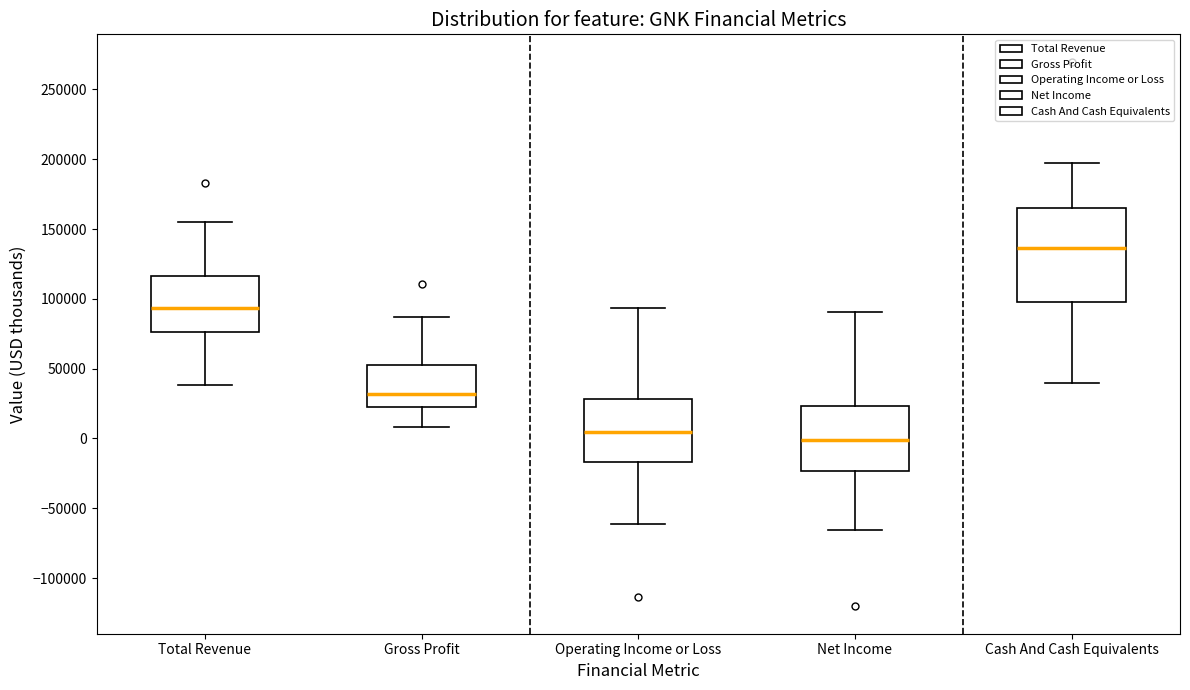

Where is the upper edge of the box for Total Revenue on the y-axis? The values are not printed on the chart, so give them approximately, as read against the axis.

115000